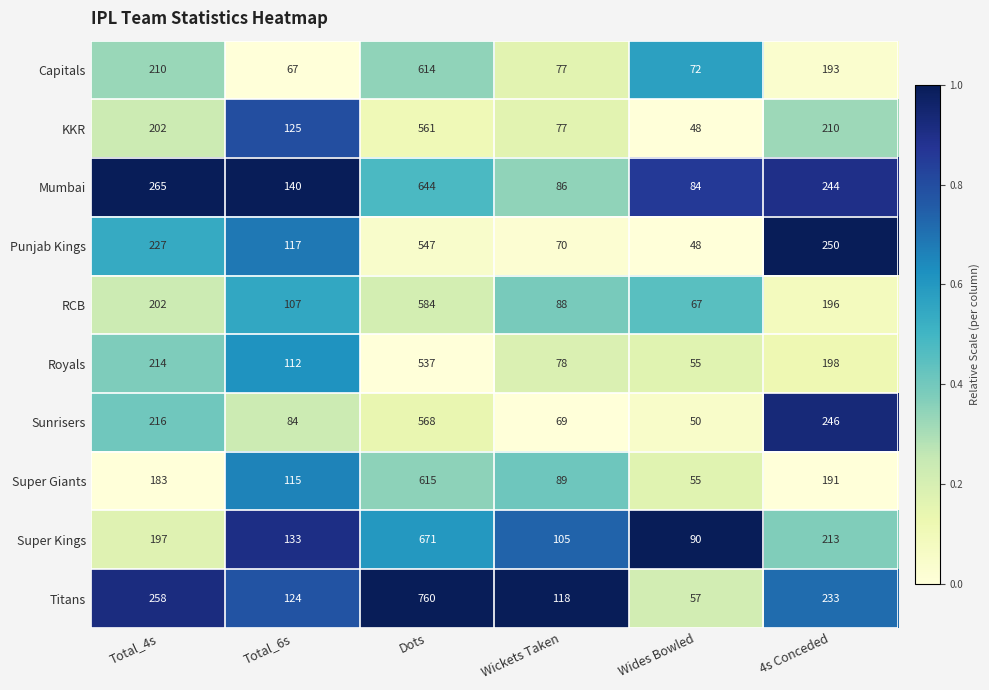

At which label does Mumbai first exceed 244?

Total_4s